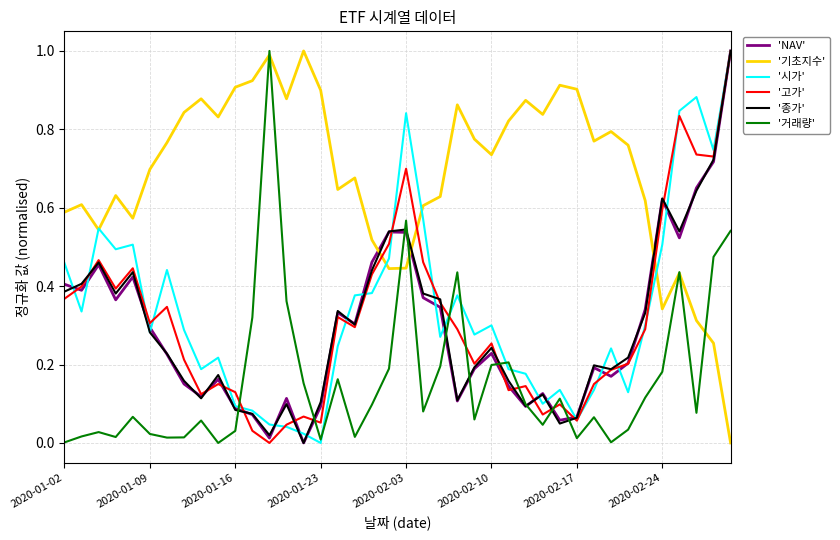

What is the greatest value displayed?

1.0